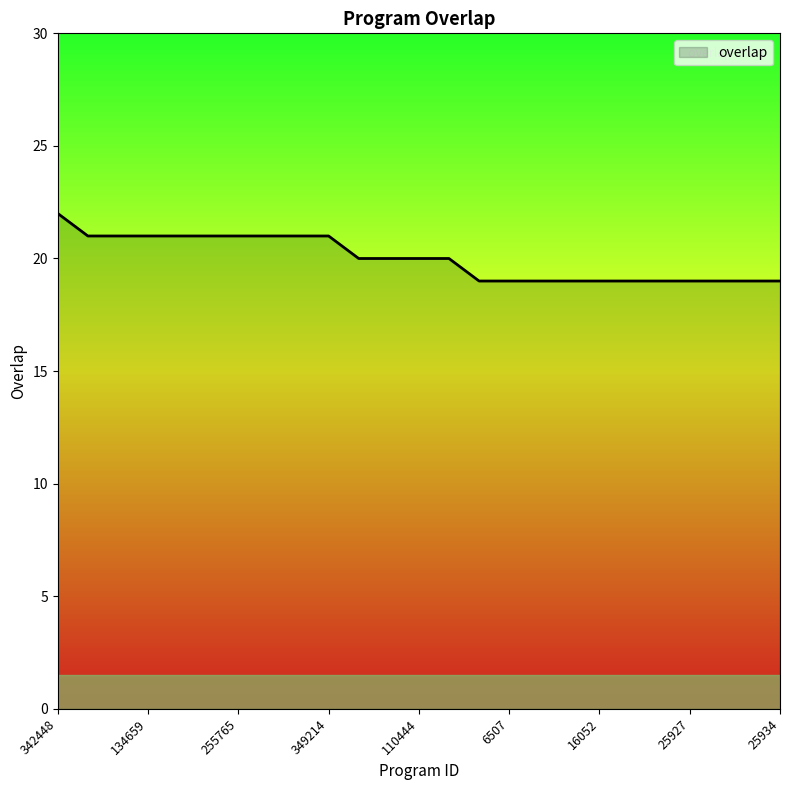

What is the difference between the maximum and minimum values?

3